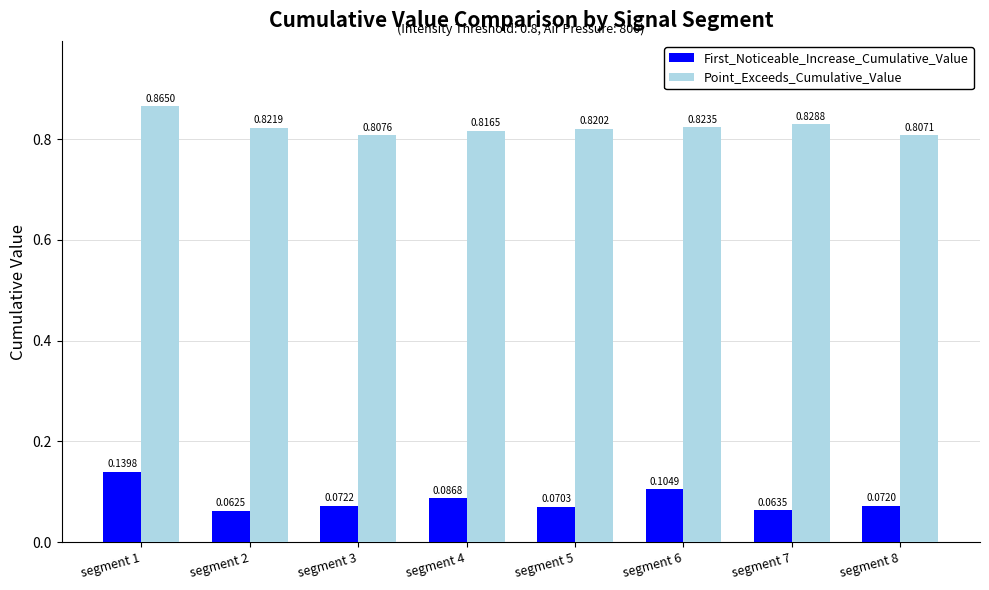

What is the difference between the highest and lowest values at segment 1?

0.7